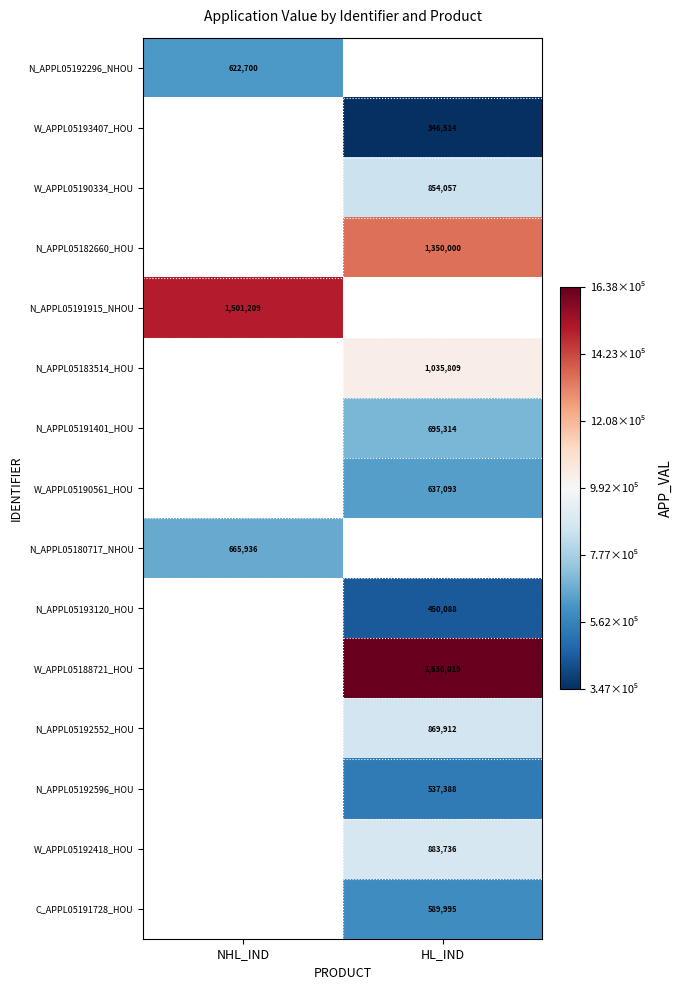

What is the smallest value displayed?

346514.0